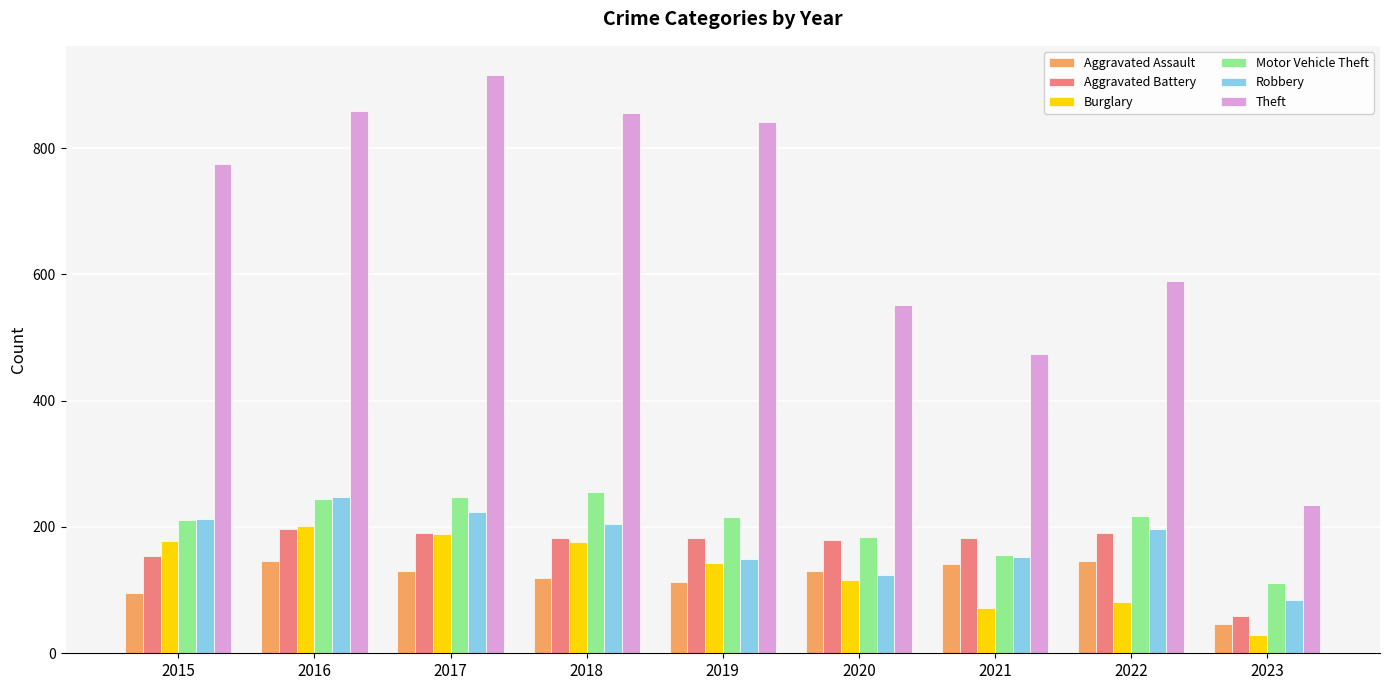

What is the total value across all series at 2023?

566